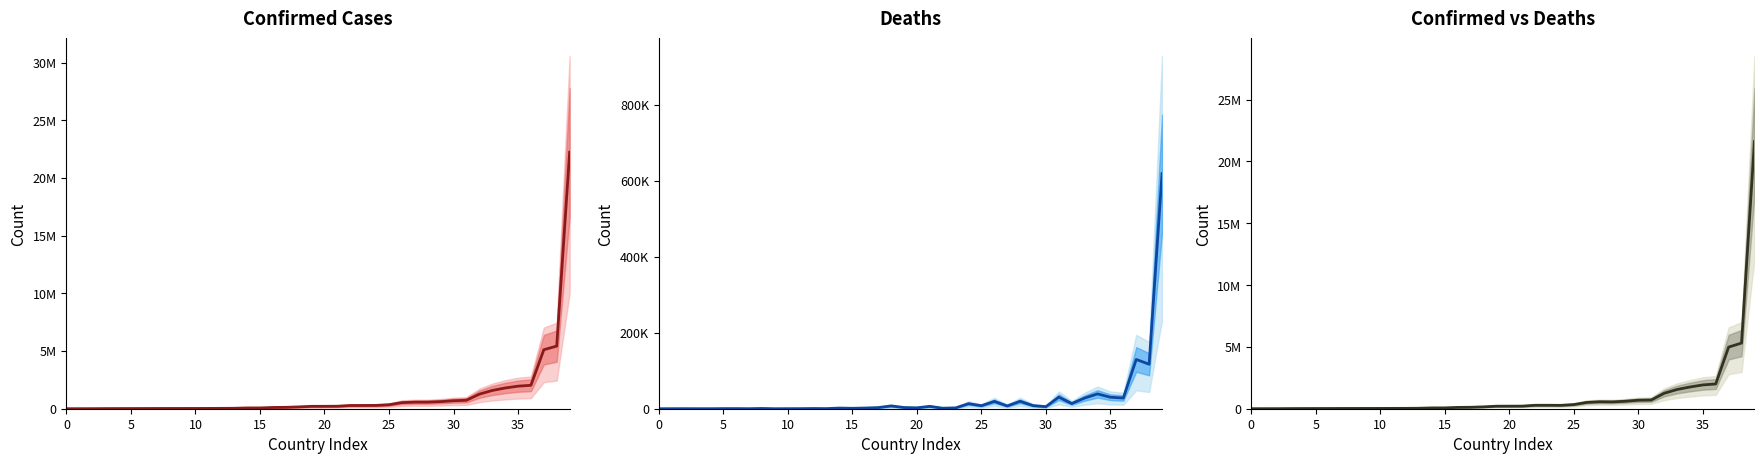

How many distinct data groups are displayed?

3